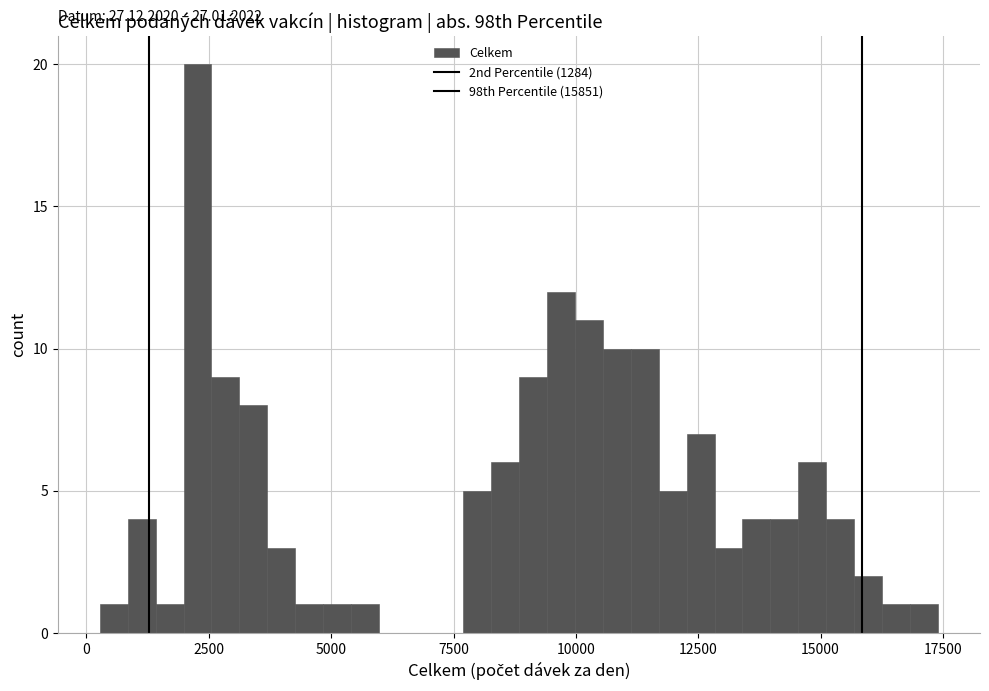

Read against the x-axis, roughly where is the centre of the tallest bar?

2500